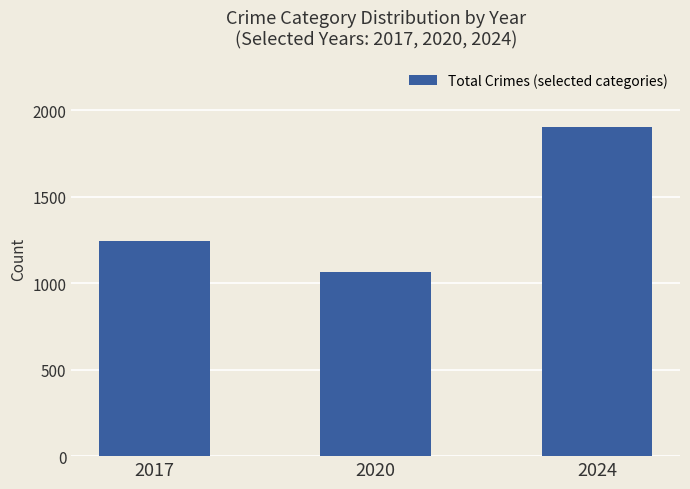

How many bars are there in total?

3